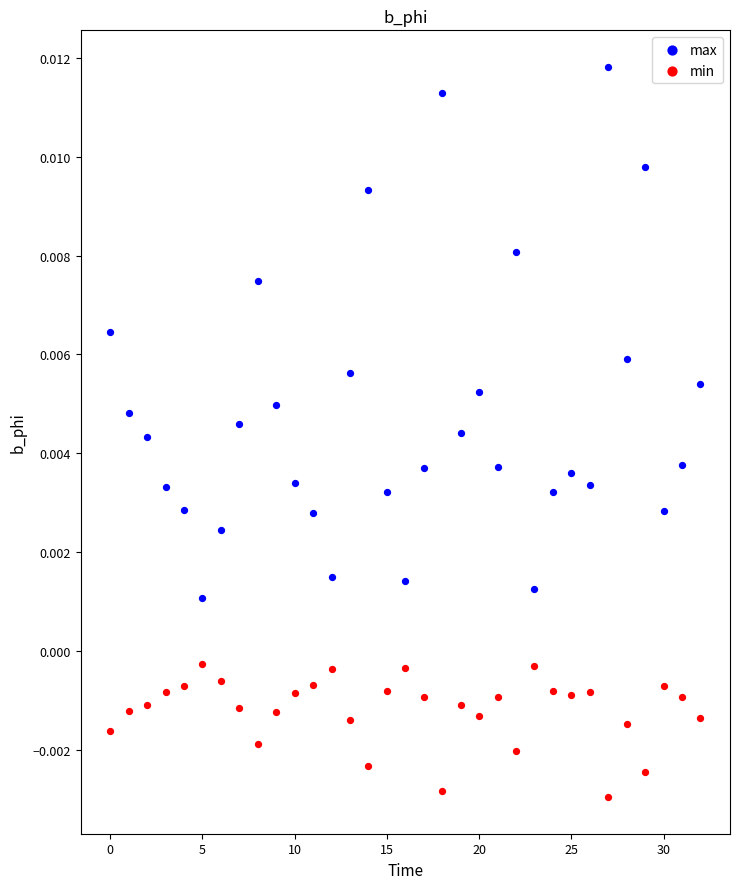

Which series contains the lowest Y value?

min